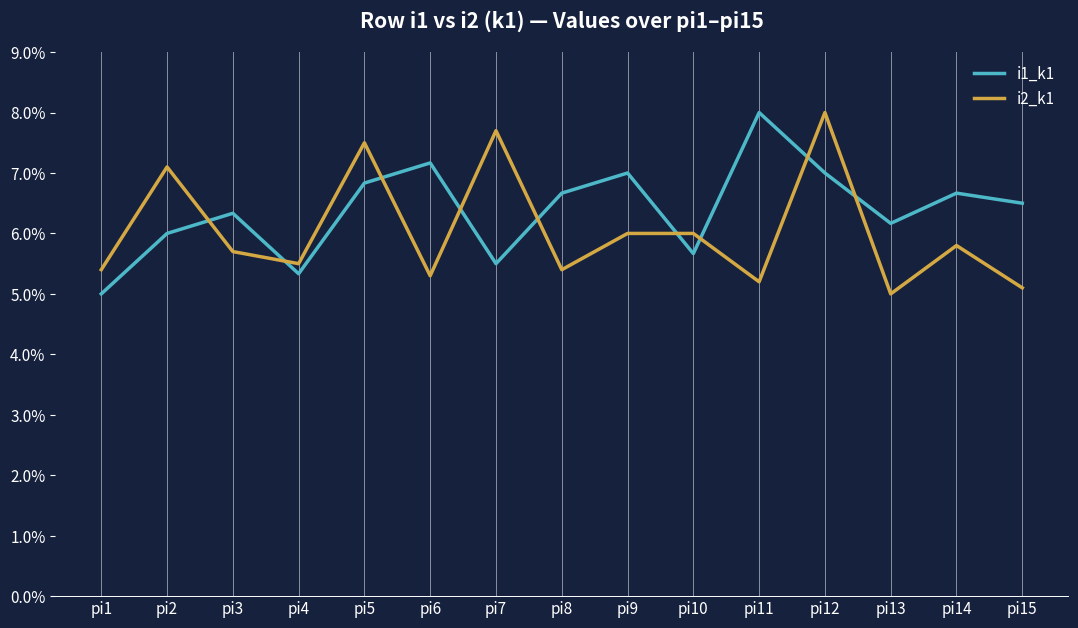

What are all the series names shown in the legend?

i1_k1, i2_k1